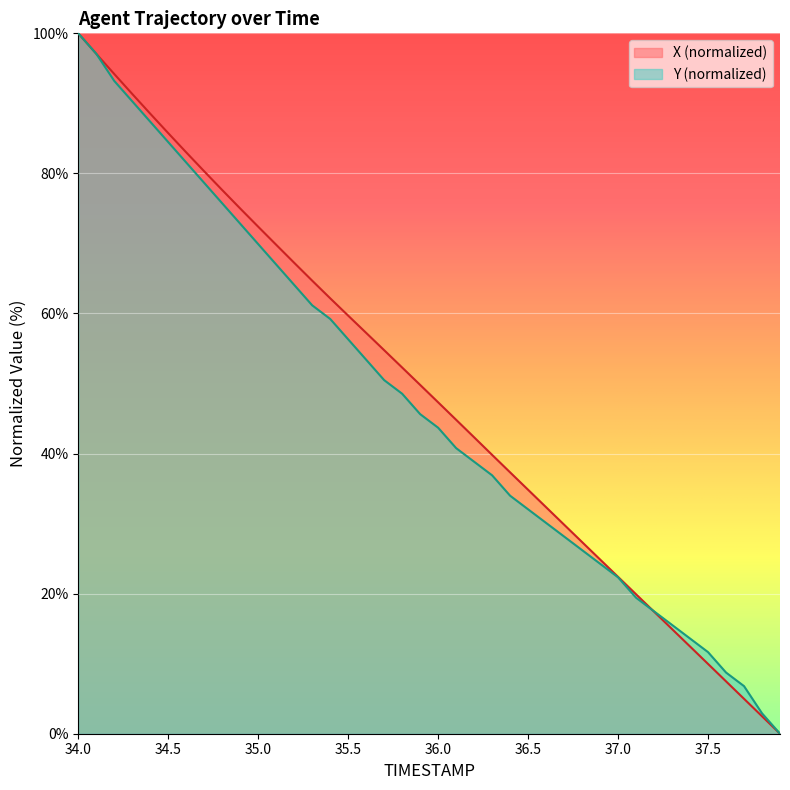

What value does the Y series have at 35.9?

45.6